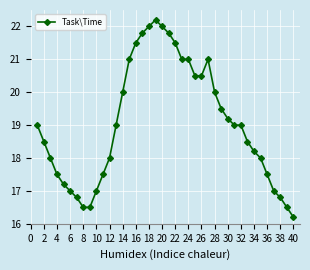

What is the maximum value shown in the chart?

22.2